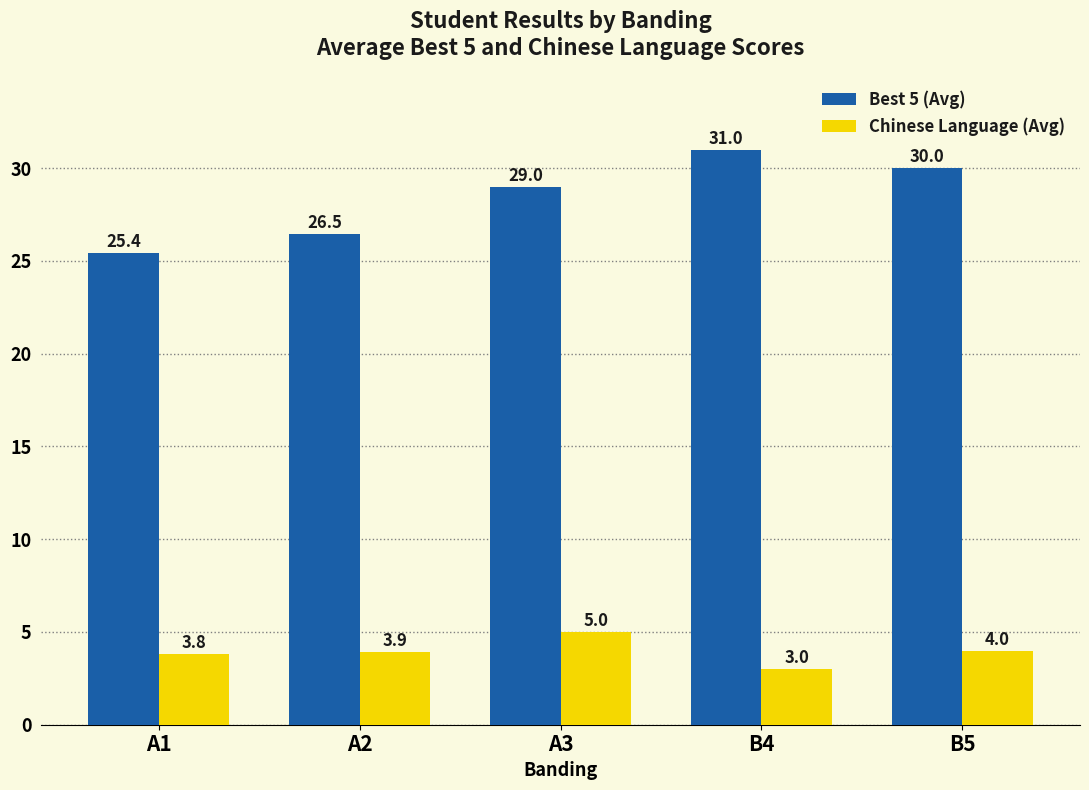

The Best 5 (Avg) series shows 19.8 at A3. True or false?

False